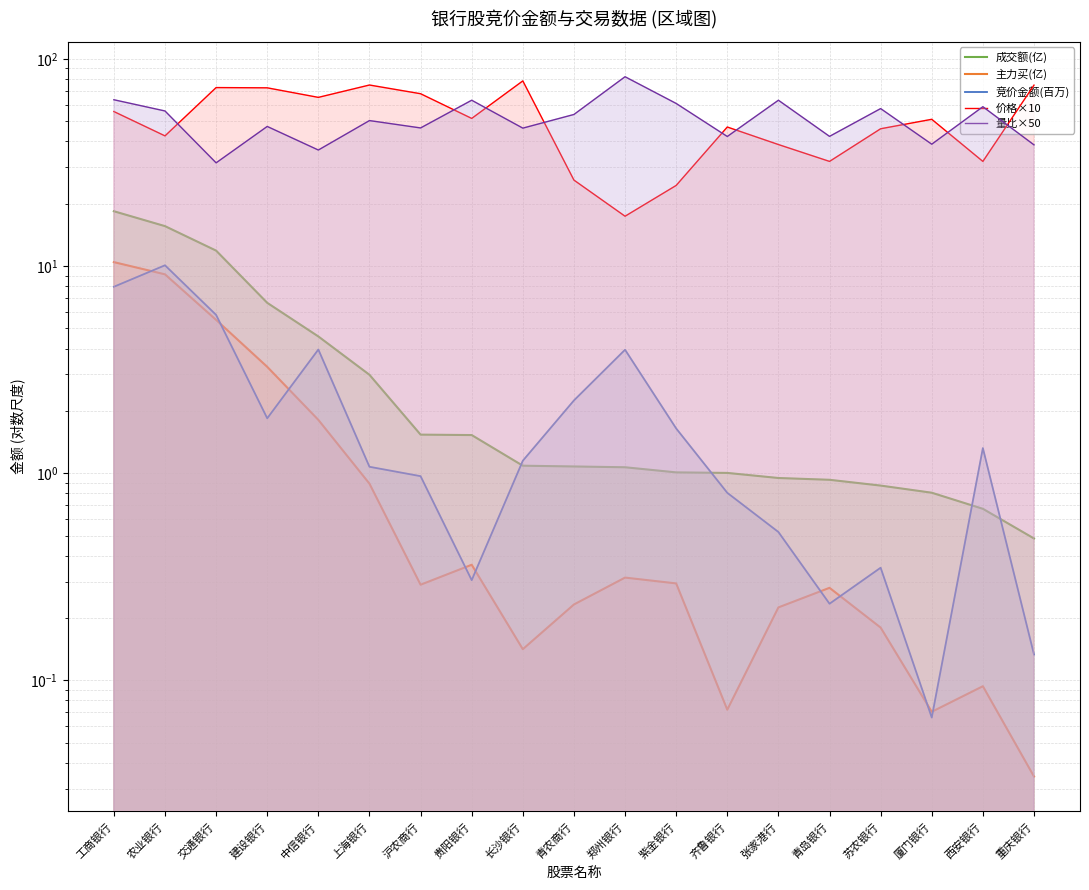

What is the difference between the highest and lowest values at 中信银行?

63.4